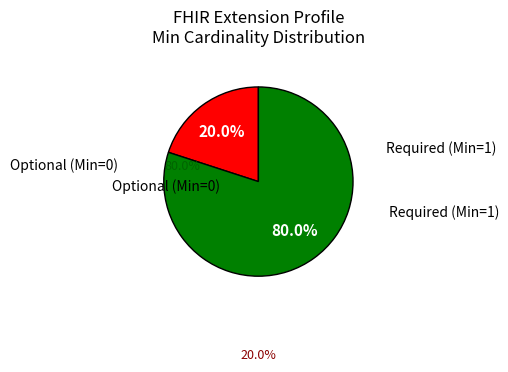

Is there a majority slice in this chart?

Yes